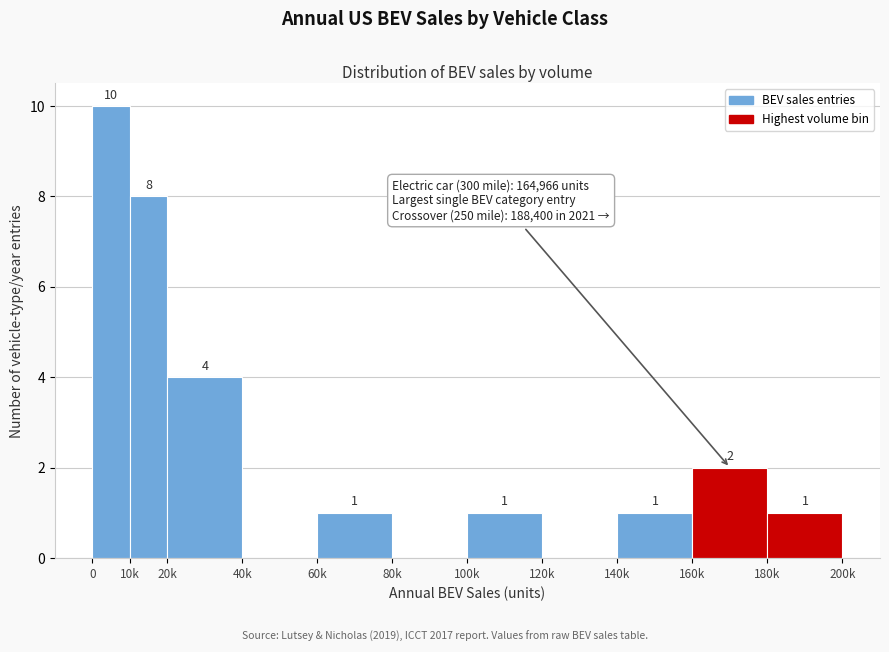

Reading left to right, what are all the values shown in this chart?

0=10	10k=8	20k=4	40k=0	60k=1	80k=0	100k=1	120k=0	140k=1	160k=2	180k=1